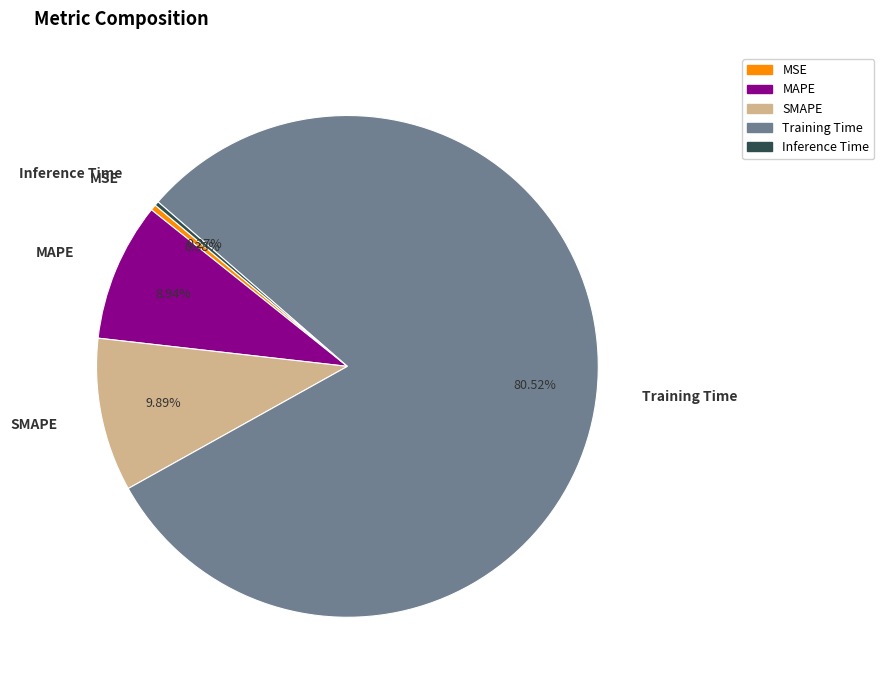

To the nearest percent, what portion does SMAPE represent?

10%